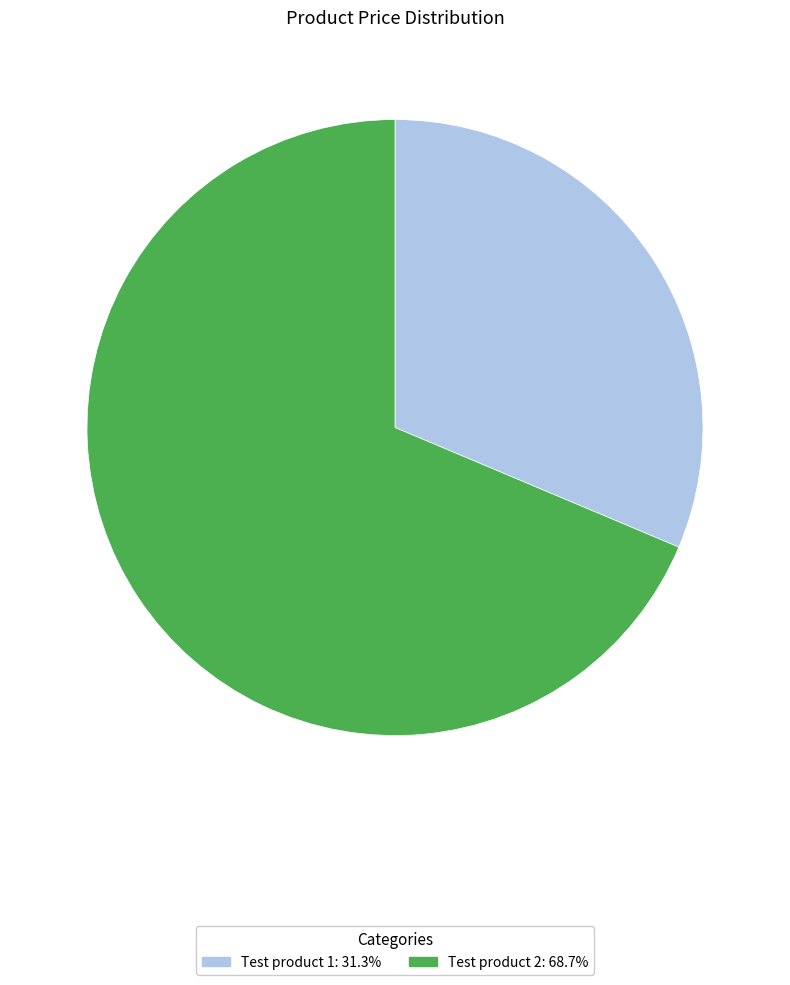

Approximately how many times larger is the value at Test product 2 compared to Test product 1?

2.2